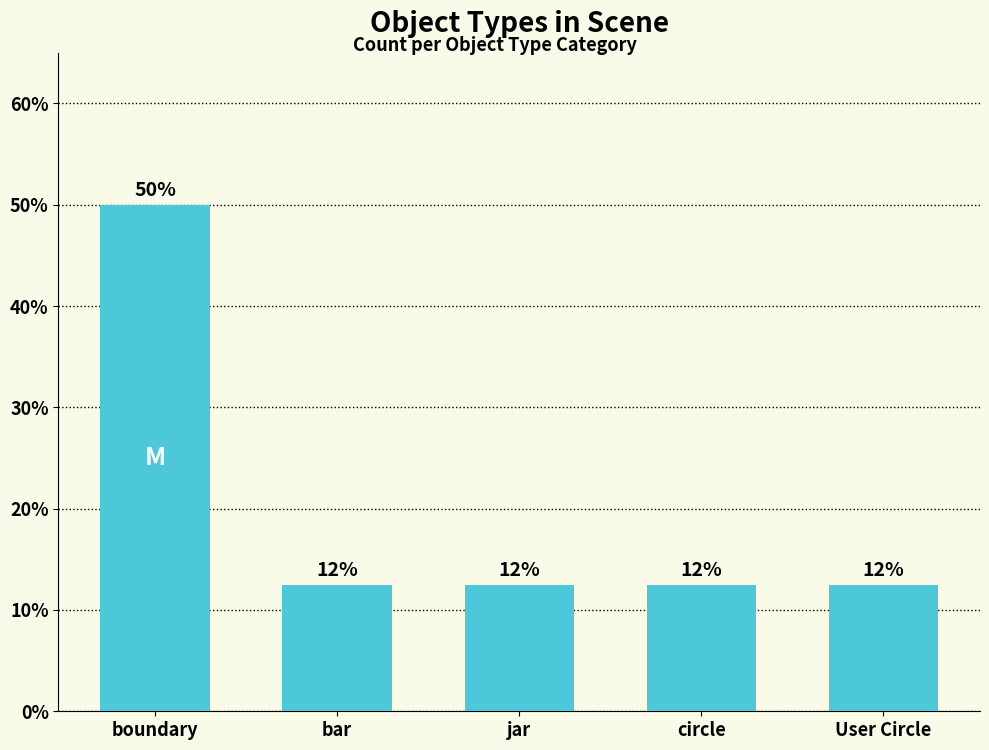

Reading right to left, list all the values displayed in this chart.

User Circle=12.5	circle=12.5	jar=12.5	bar=12.5	boundary=50.0